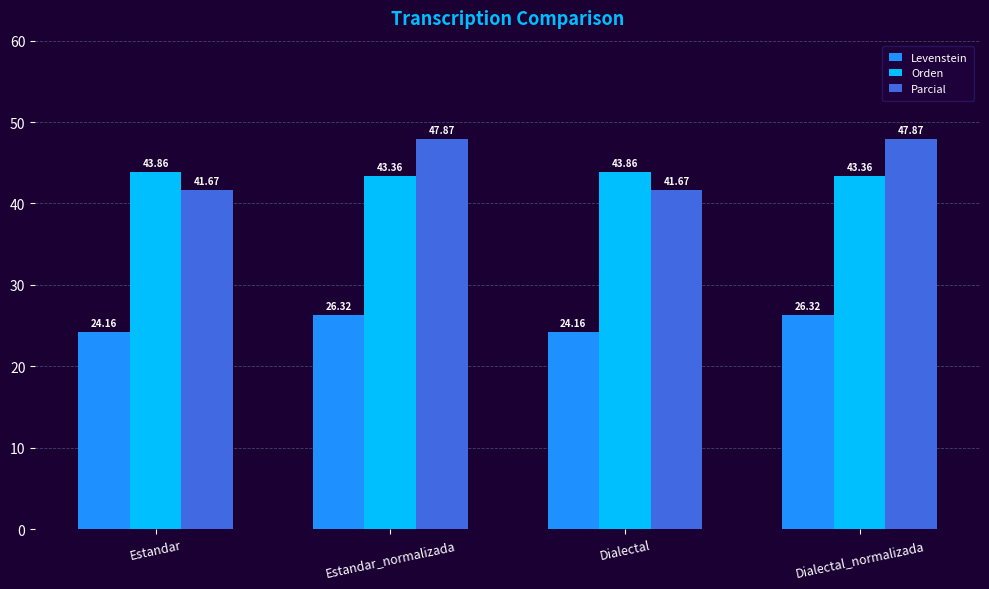

How many bars are there in total?

12